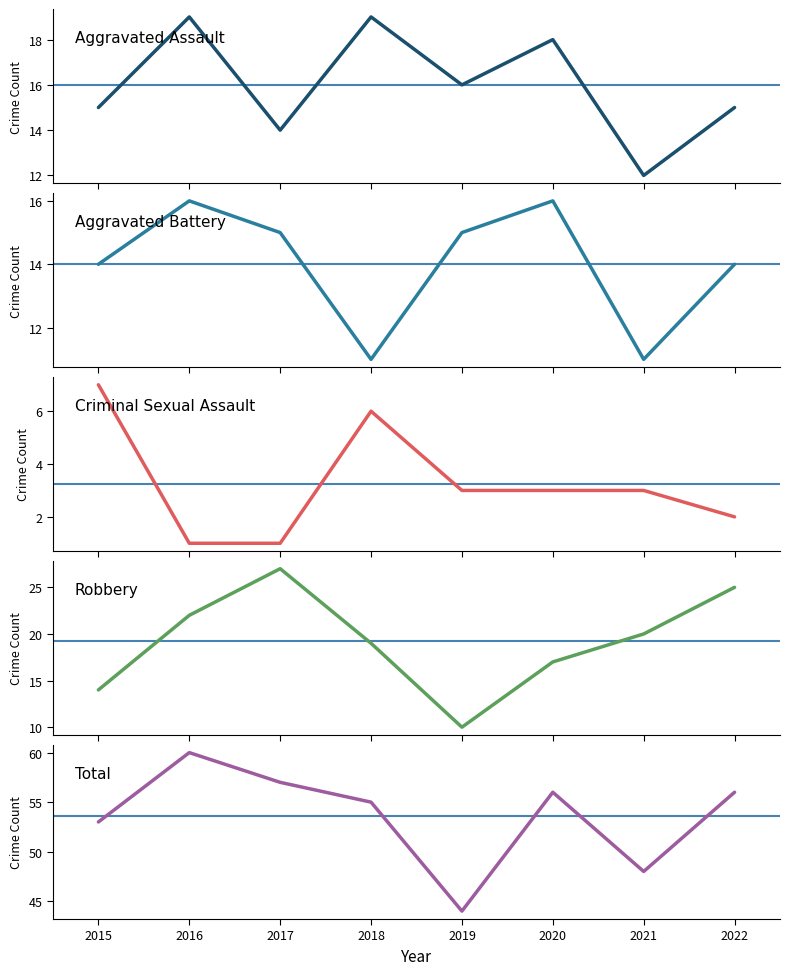

Reading left to right, extract all data points from this chart.

Aggravated Assault: 15	19	14	19	16	18	12	15
Aggravated Battery: 14	16	15	11	15	16	11	14
Criminal Sexual Assault: 7	1	1	6	3	3	3	2
Robbery: 14	22	27	19	10	17	20	25
Total: 53	60	57	55	44	56	48	56